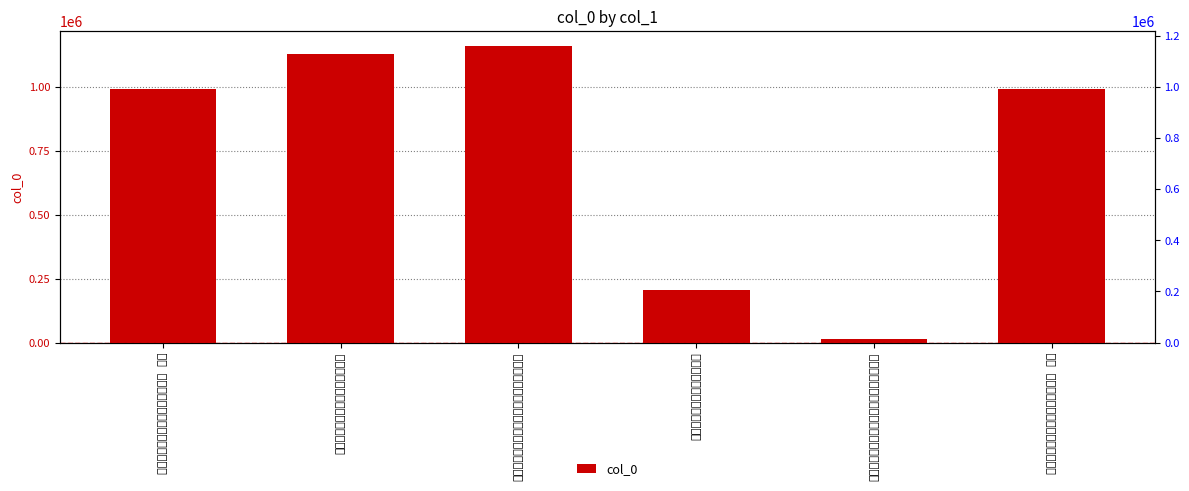

Reading left to right, transcribe all the data shown in this chart.

990375	1126416	1160118	207512	15331	990374